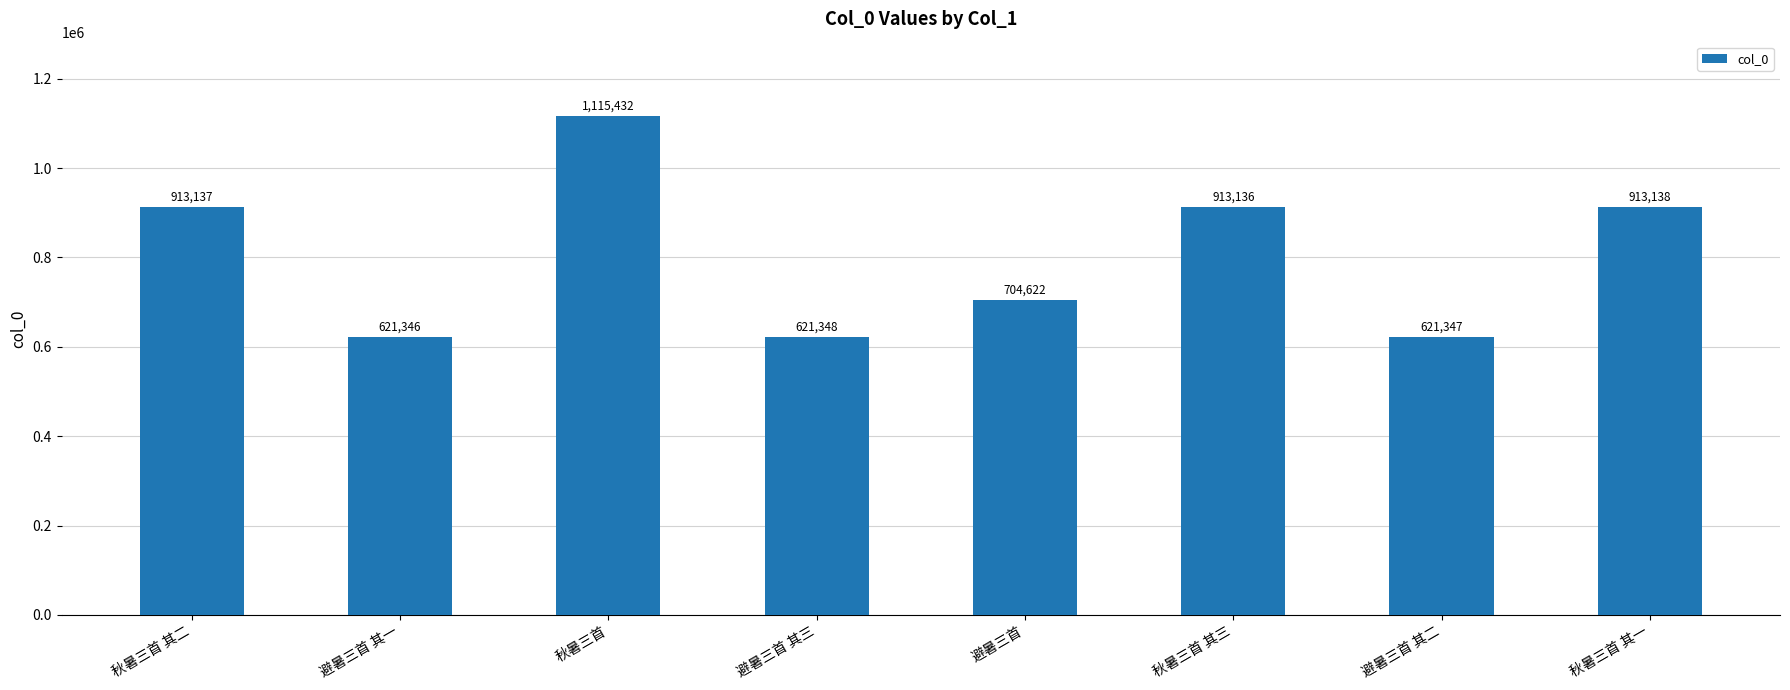

How many values are below 913136?

4